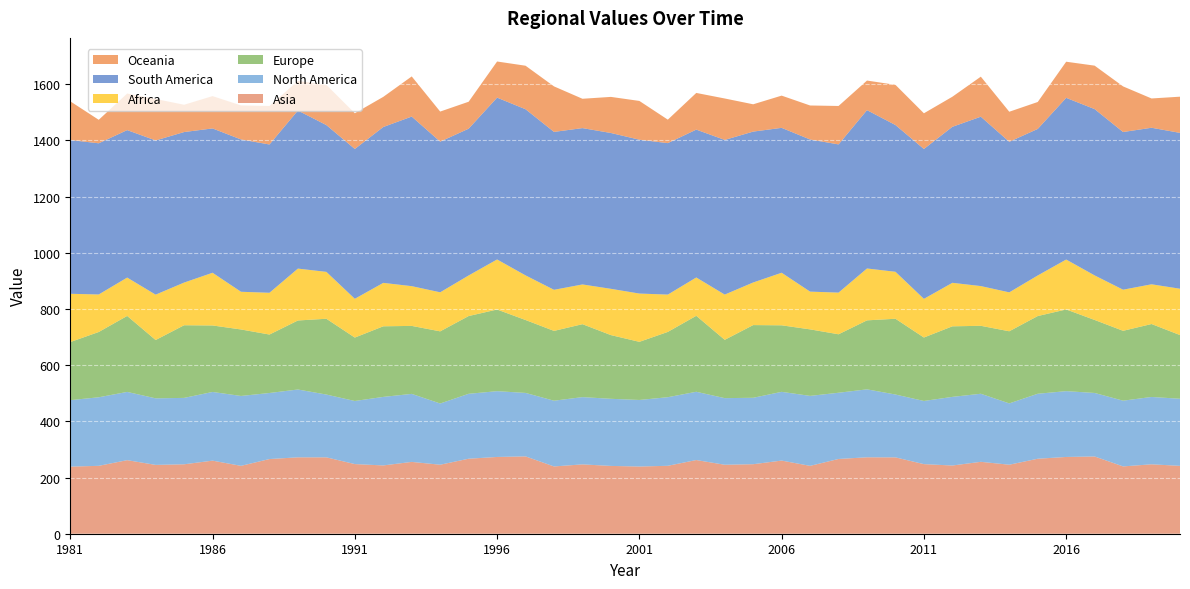

Reading right to left, extract all data points from this chart.

Asia: 241.6	247.1	239.6	274.9	273.2	266.9	245.6	255.9	242.8	247.7	271.7	272.0	266.1	241.5	260.3	247.4	245.5	262.2	241.8	239.2	241.3	246.8	239.5	275.2	273.2	267.0	245.6	255.6	243.1	247.8	271.9	271.9	265.8	241.6	260.1	247.1	245.0	261.8	241.6	238.8
North America: 238.8	239.7	234.0	226.1	234.2	231.3	218.2	242.3	244.3	224.8	223.7	241.9	235.7	249.1	244.7	236.4	237.1	243.0	244.1	236.9	238.9	239.4	234.0	225.9	234.1	231.1	217.9	242.1	243.9	224.6	223.5	241.4	235.1	248.8	244.5	236.3	236.9	243.0	244.0	236.6
Europe: 226.6	259.6	248.7	259.8	290.8	276.6	256.7	241.8	251.1	225.9	269.6	245.6	208.1	236.7	236.8	258.8	207.6	270.4	232.4	206.9	226.8	259.6	248.5	259.5	290.6	276.7	256.8	242.0	251.3	225.7	269.8	245.6	208.0	236.7	236.6	258.6	207.5	270.4	232.4	206.8
Africa: 164.9	141.4	146.3	158.6	177.7	144.4	138.5	141.4	154.8	137.6	167.2	184.6	148.3	134.4	187.1	151.6	161.0	136.4	132.8	171.8	164.7	141.4	146.3	158.8	178.2	144.5	139.0	141.5	154.5	138.0	166.9	184.7	148.6	134.2	187.6	151.9	161.5	136.5	133.5	171.8
South America: 554.7	557.2	561.2	591.9	575.4	521.6	535.9	602.8	555.3	533.4	522.3	563.6	527.5	541.5	515.7	537.0	550.5	526.3	539.1	547.6	554.7	556.4	562.0	591.4	575.9	522.4	536.2	603.6	554.8	533.2	522.4	562.6	527.8	542.1	513.7	535.7	548.8	524.9	538.1	547.2
Oceania: 128.8	104.3	162.4	154.7	128.6	95.9	106.9	142.5	107.0	127.1	143.1	105.3	136.8	121.0	114.7	97.2	147.5	130.5	83.6	138.0	128.5	104.5	162.0	154.9	128.6	95.9	107.1	142.9	107.3	127.3	143.1	105.3	137.0	121.1	115.0	97.1	147.7	130.1	83.6	137.8